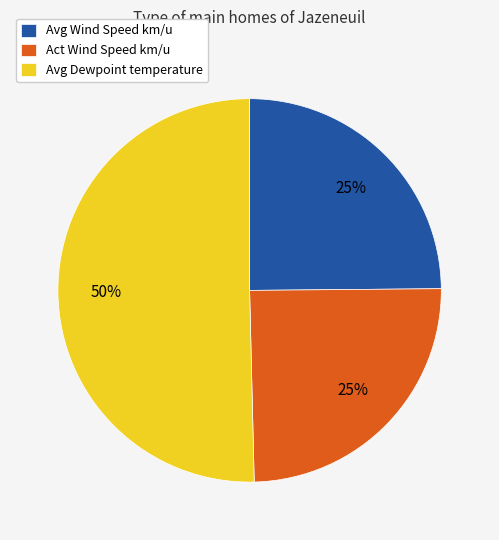

What is the ratio of the value at Avg Wind Speed km/u to the value at Avg Dewpoint temperature?

0.5